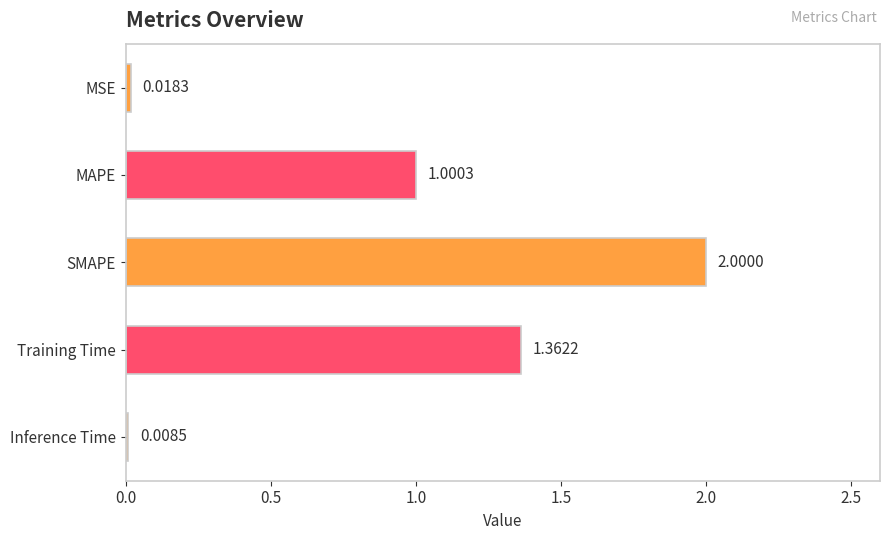

How many bars are there in total?

5